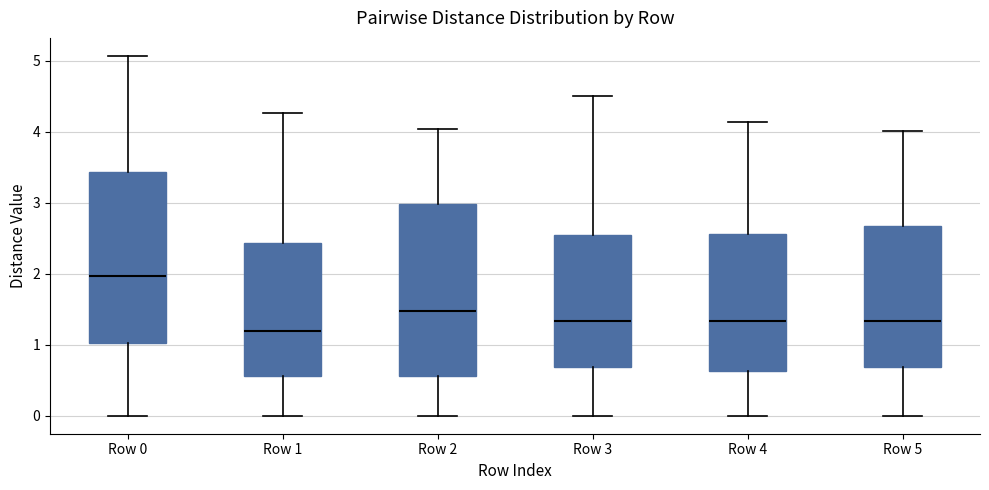

Reading left to right, read every box against the y-axis: the position of its median line, the range the box covers, and the ends of its whiskers. The values are not printed on the chart, so give them approximately, as read against the axis.

Row 0: median 2.0, box 1.0 to 3.4, whiskers 0.0 to 5.1
Row 1: median 1.2, box 0.6 to 2.4, whiskers 0.0 to 4.3
Row 2: median 1.5, box 0.6 to 3.0, whiskers 0.0 to 4.0
Row 3: median 1.3, box 0.7 to 2.5, whiskers 0.0 to 4.5
Row 4: median 1.3, box 0.6 to 2.6, whiskers 0.0 to 4.1
Row 5: median 1.3, box 0.7 to 2.7, whiskers 0.0 to 4.0